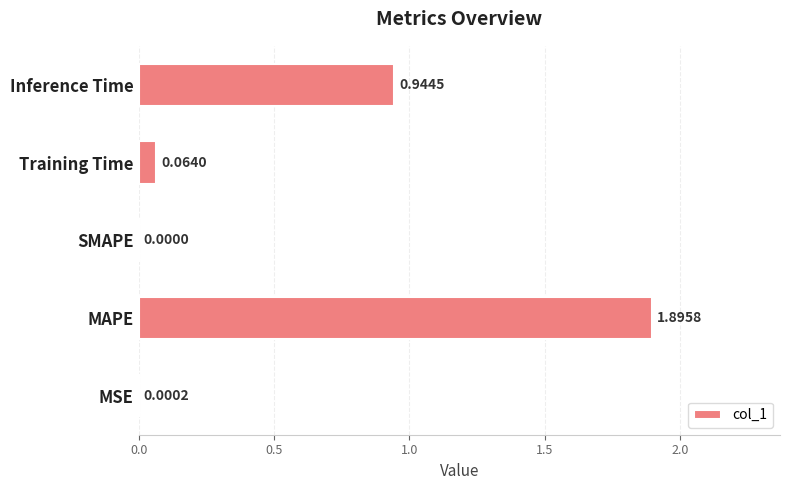

Count the number of categories in the chart.

5